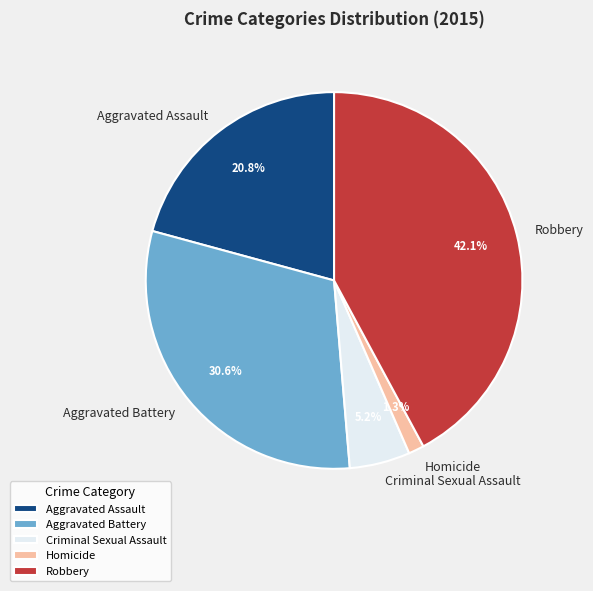

Is the sum of Robbery and Aggravated Assault greater than half?

Yes